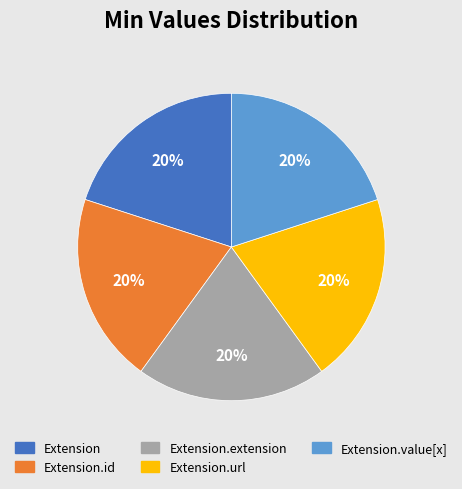

To the nearest percent, what is the average slice percentage?

20%